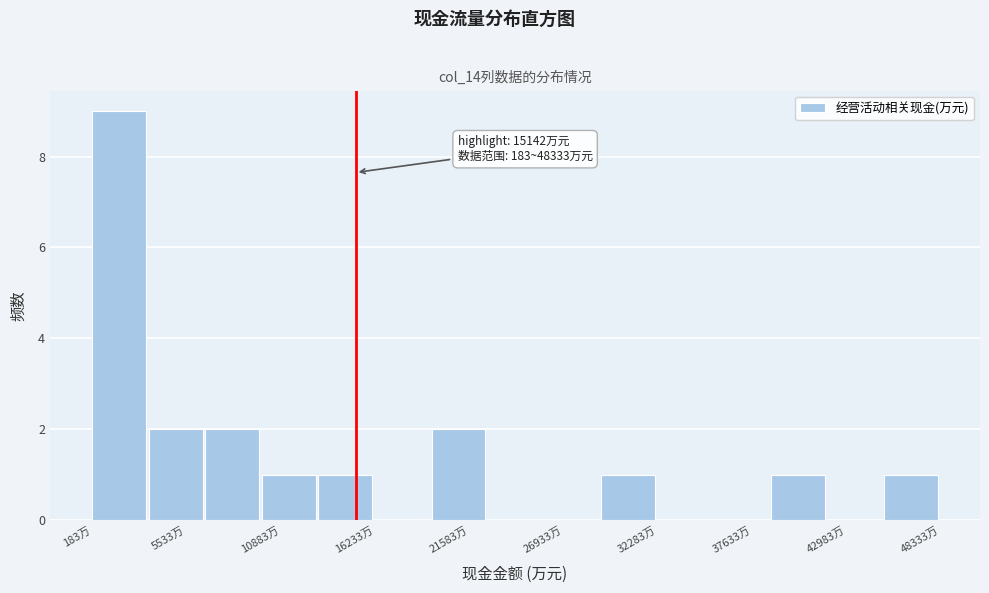

Around what value on the x-axis is the tallest bar? Give the approximate position of its centre, as read against the axis.

2000